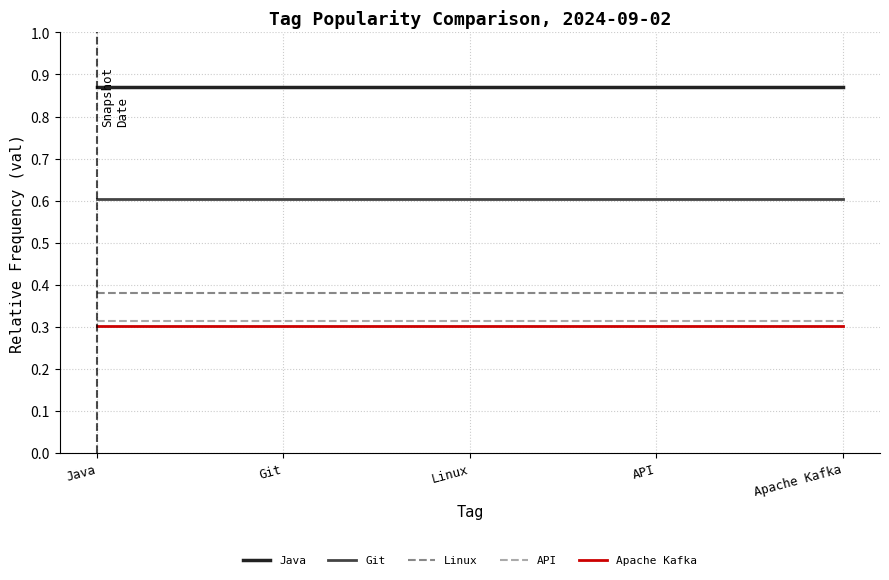

What is the highest value of the Git series?

0.6